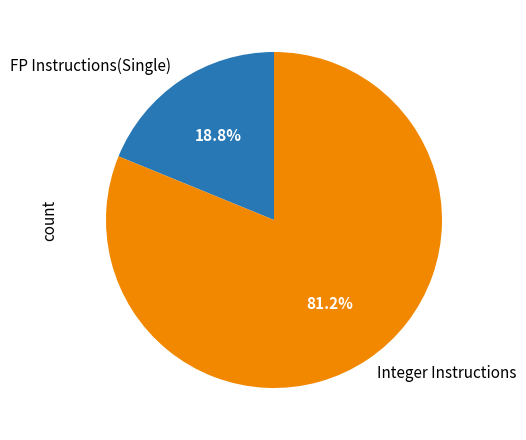

Rank the categories by value from lowest to highest.

FP Instructions(Single), Integer Instructions